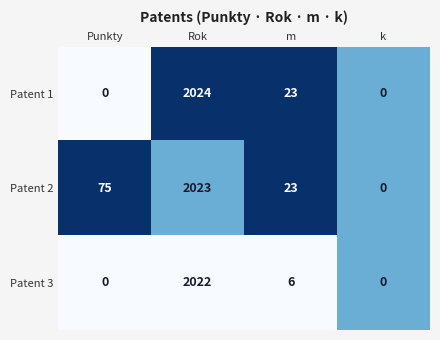

What is the average value of the Patent 3 series?

507